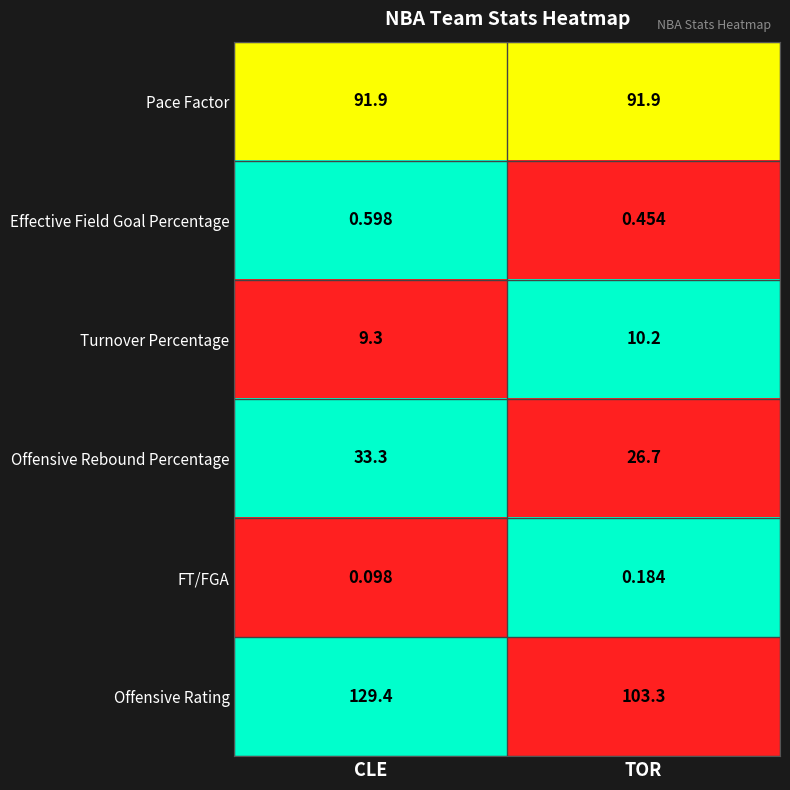

At which label does Effective Field Goal Percentage reach its minimum?

TOR